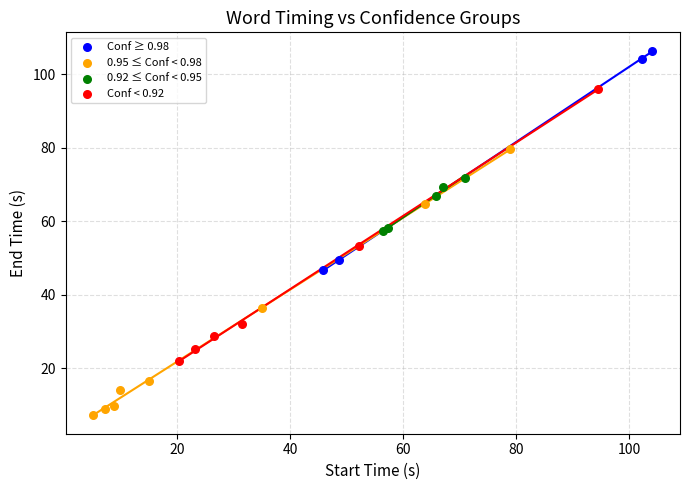

Which series contains the highest Y value?

Conf ≥ 0.98